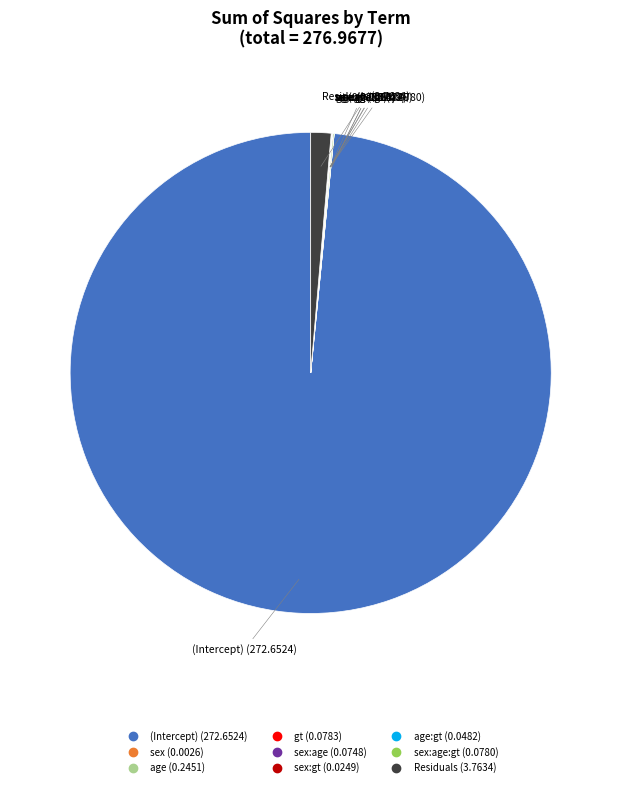

Is there any slice that represents more than half of the pie?

Yes